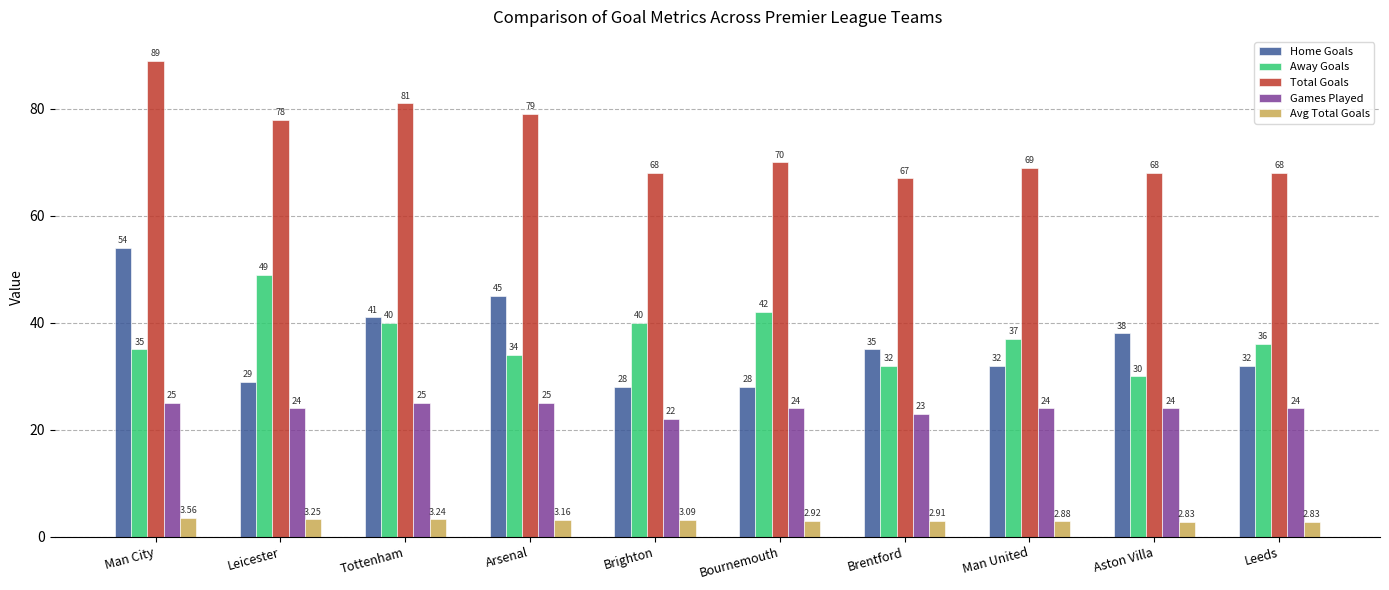

What is the greatest value displayed?

89.0